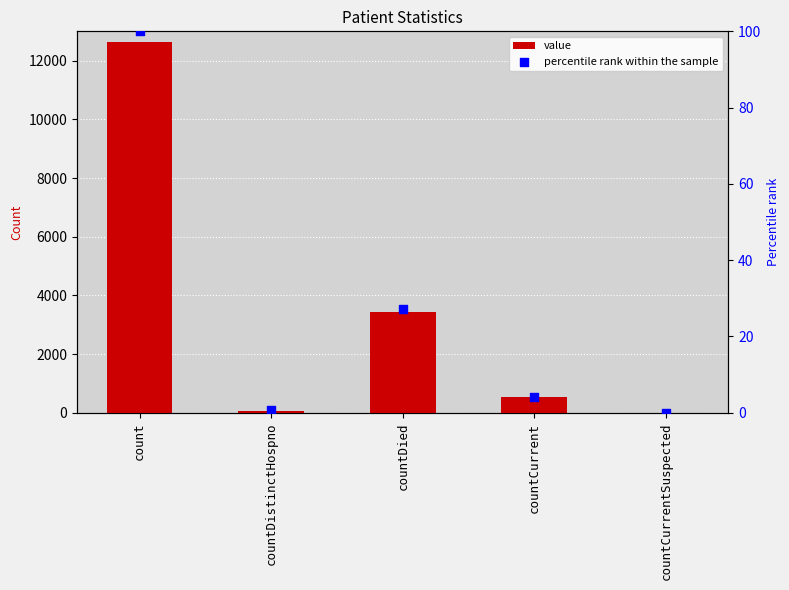

At which category is the sum across all series the highest?

count